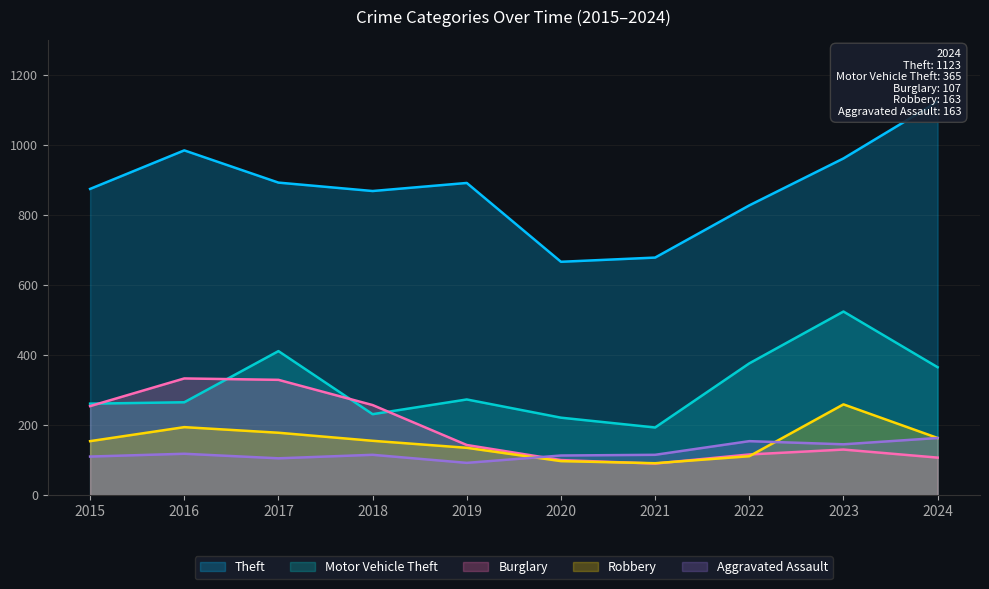

What is the average value of the Burglary series?

186